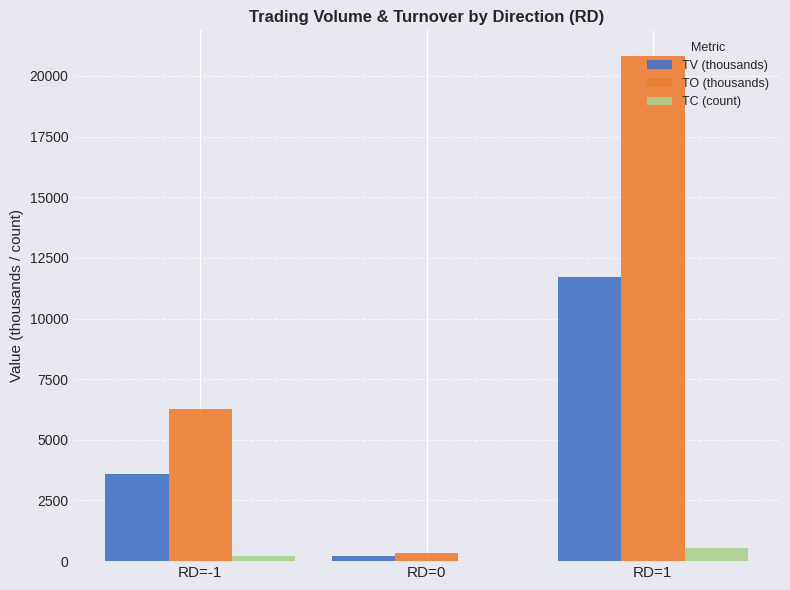

Are the bars horizontal?

No